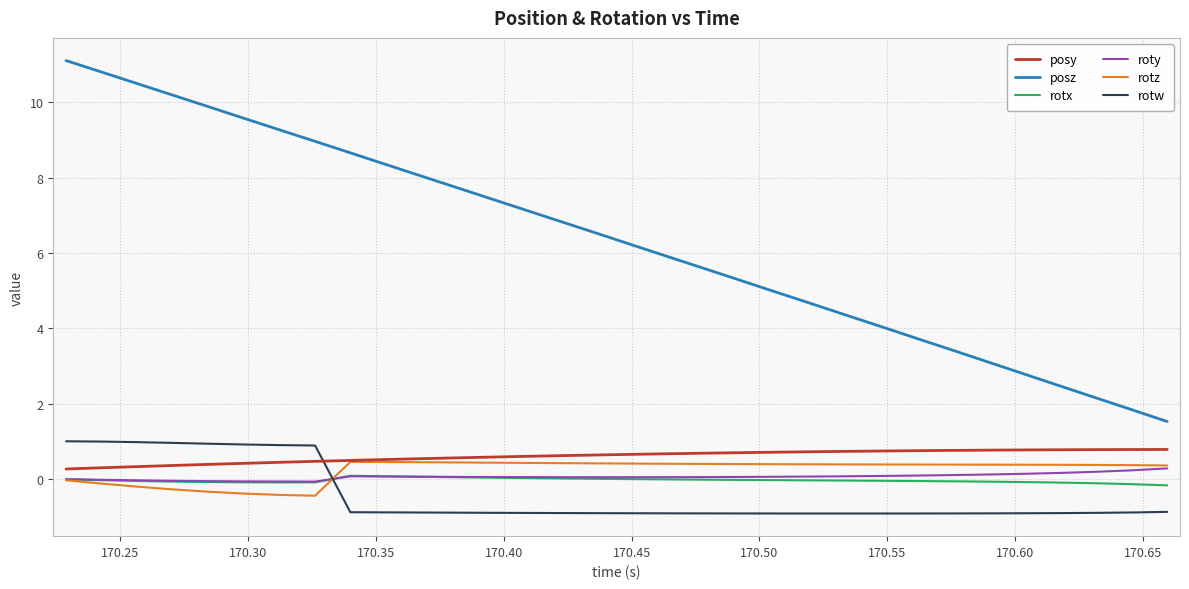

How many distinct data groups are displayed?

6